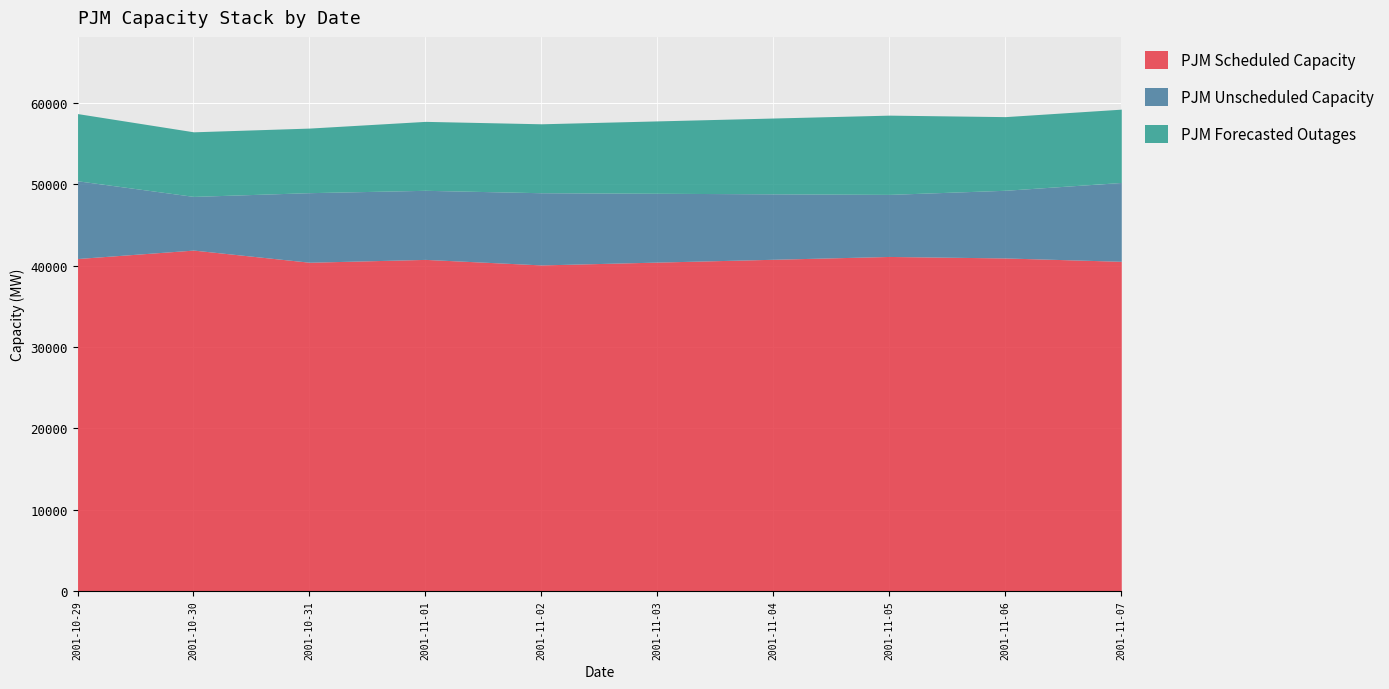

What is the label of the 3rd point from the left?

2001-10-31